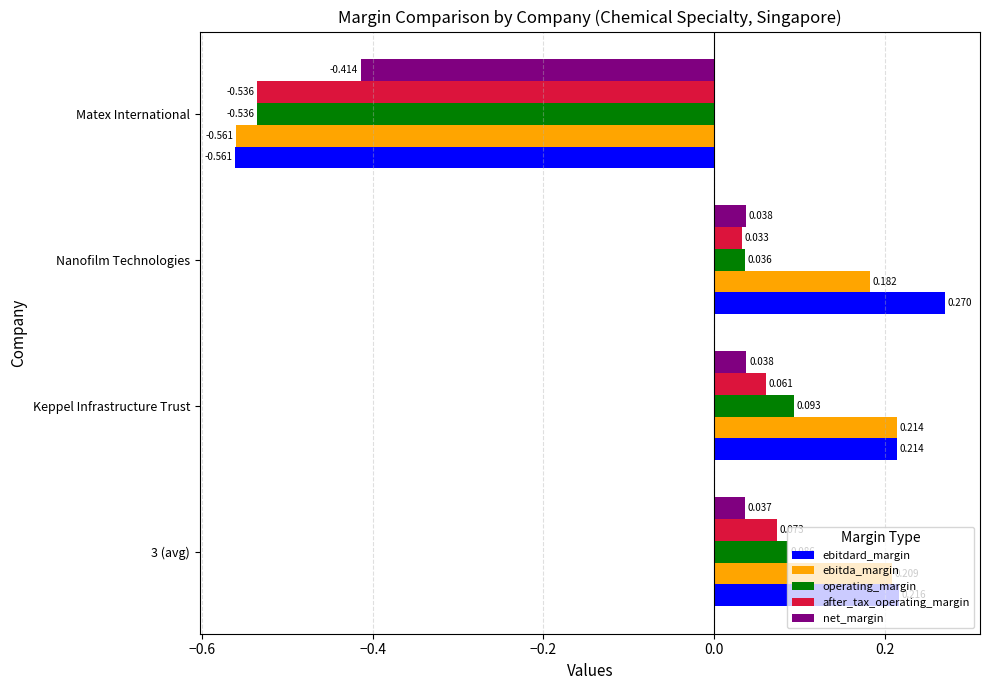

Rank the series at Nanofilm Technologies from lowest to highest value.

after_tax_operating_margin, operating_margin, net_margin, ebitda_margin, ebitdard_margin